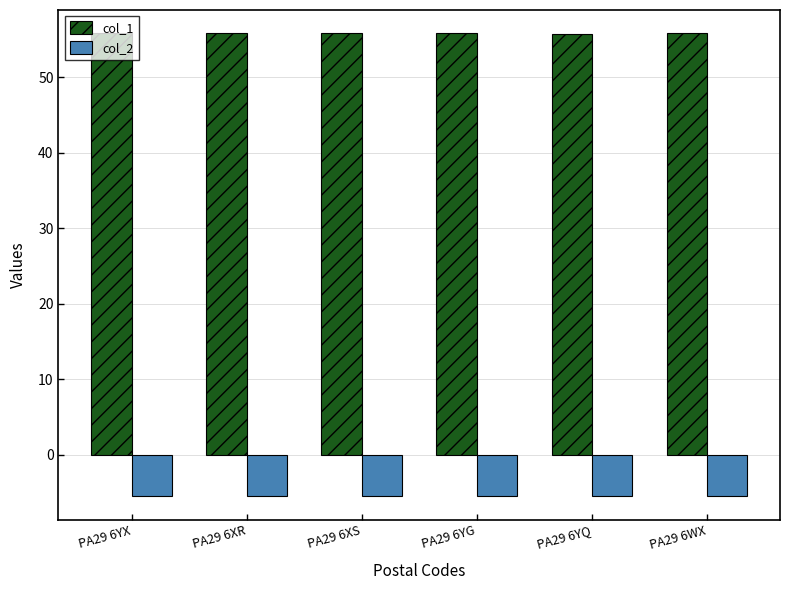

Is it true that col_1 equals 99.3 at PA29 6YG?

False